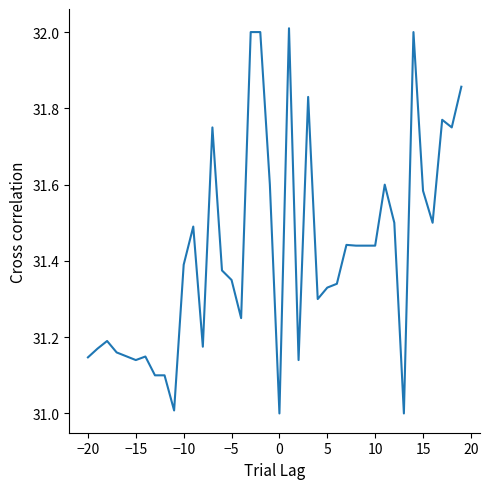

Count the number of categories in the chart.

40